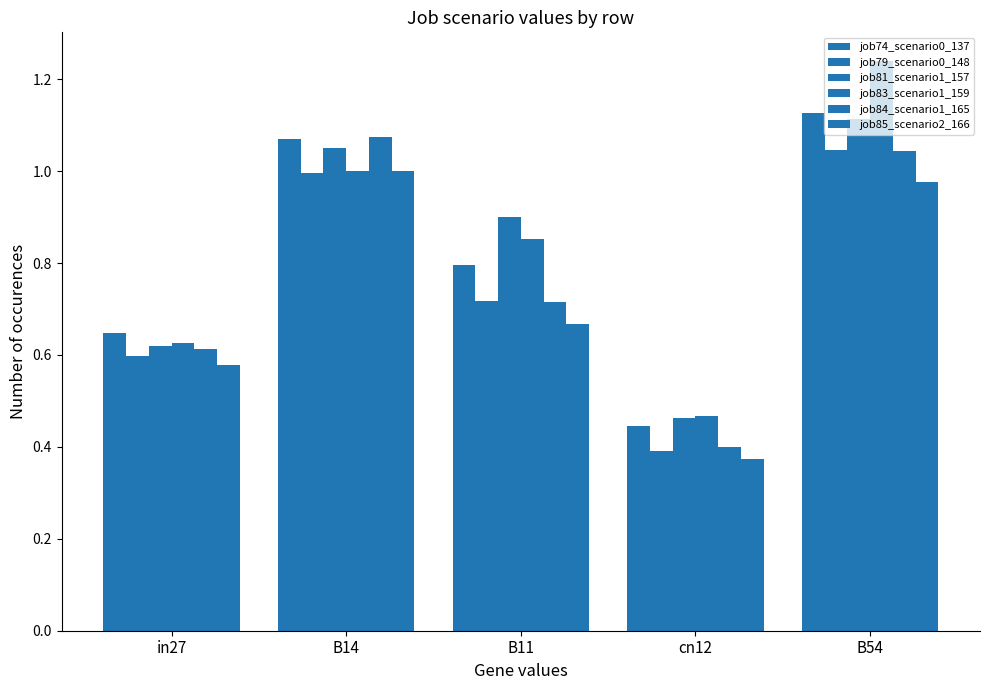

Reading left to right, what are all the values shown in this chart?

job74_scenario0_137: 0.6	1.1	0.8	0.4	1.1
job79_scenario0_148: 0.6	1.0	0.7	0.4	1.0
job81_scenario1_157: 0.6	1.1	0.9	0.5	1.1
job83_scenario1_159: 0.6	1.0	0.9	0.5	1.2
job84_scenario1_165: 0.6	1.1	0.7	0.4	1.0
job85_scenario2_166: 0.6	1.0	0.7	0.4	1.0